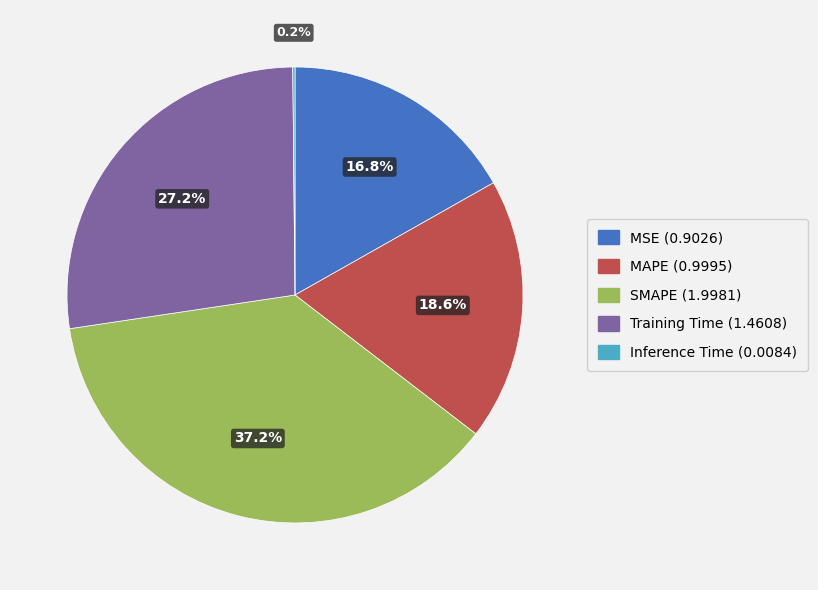

True or false: SMAPE accounts for 47% of the total.

False